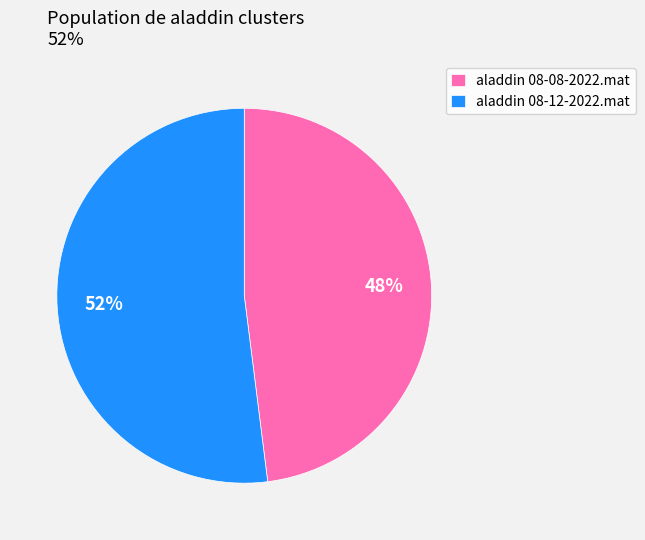

Which category has the smallest portion of the pie?

aladdin 08-08-2022.mat